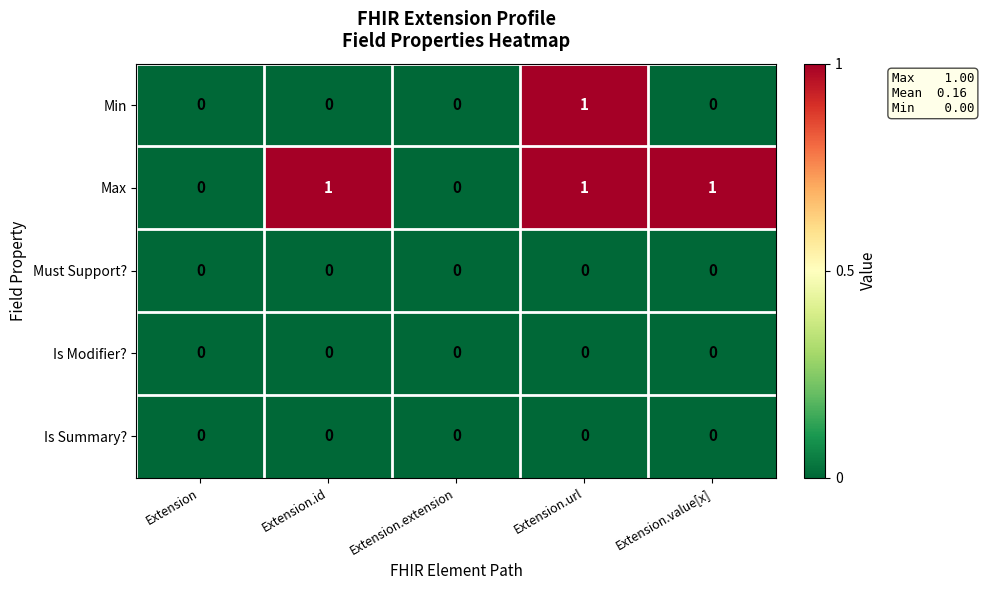

How many categories are shown in the chart?

5